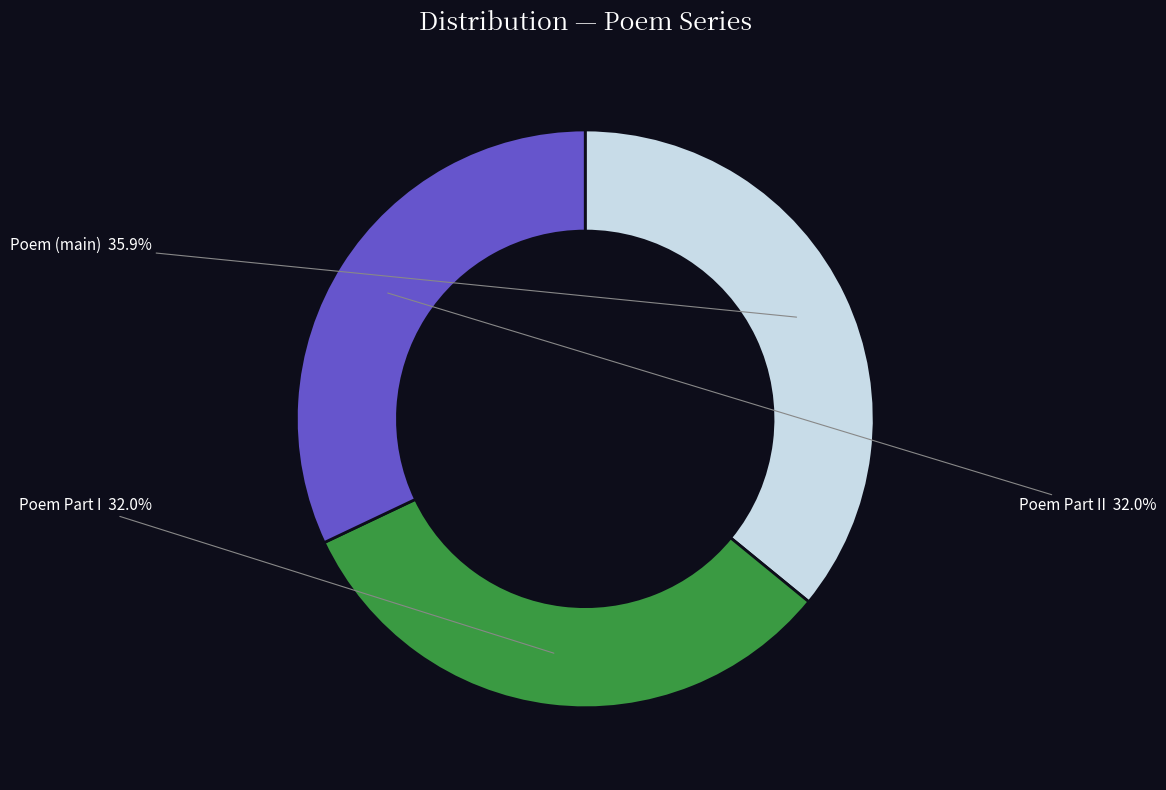

Is there a majority slice in this chart?

No